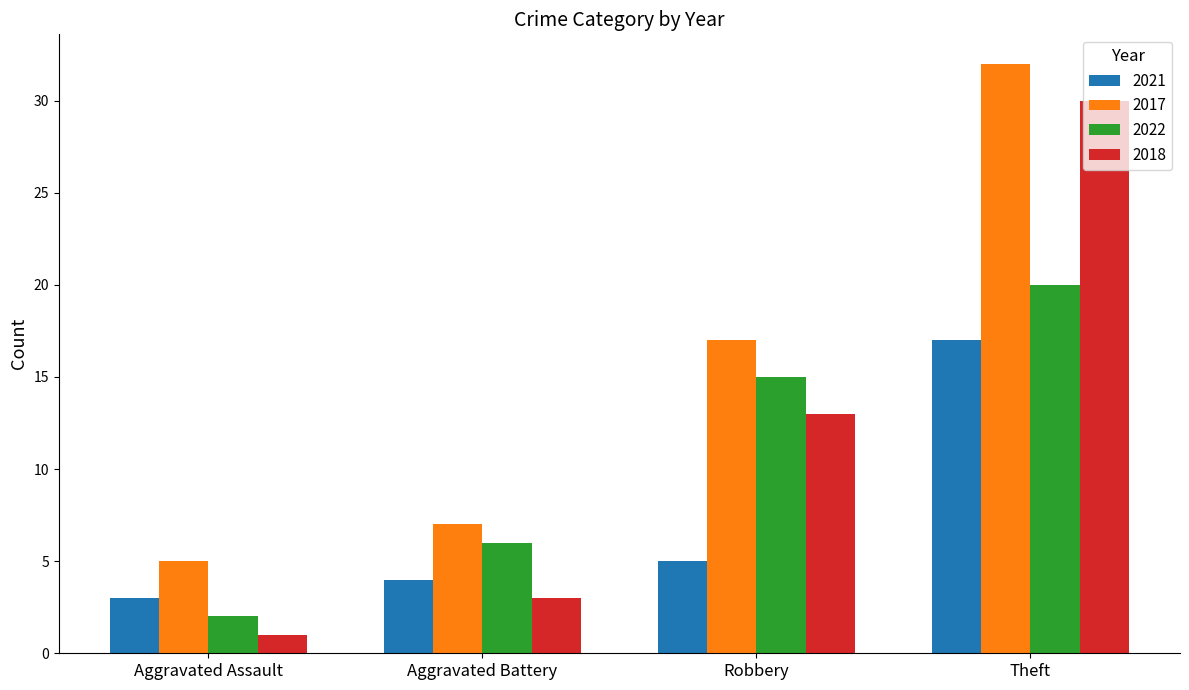

What is the label of the 4th bar from the right?

Aggravated Assault